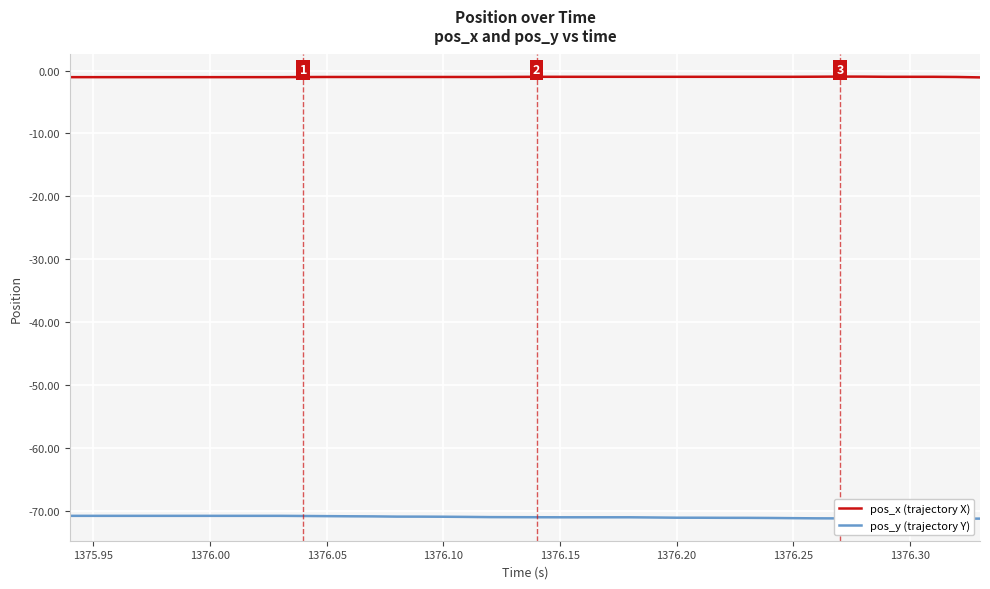

At 1376.15, list the series in order from smallest to largest.

pos_y (trajectory Y), pos_x (trajectory X)